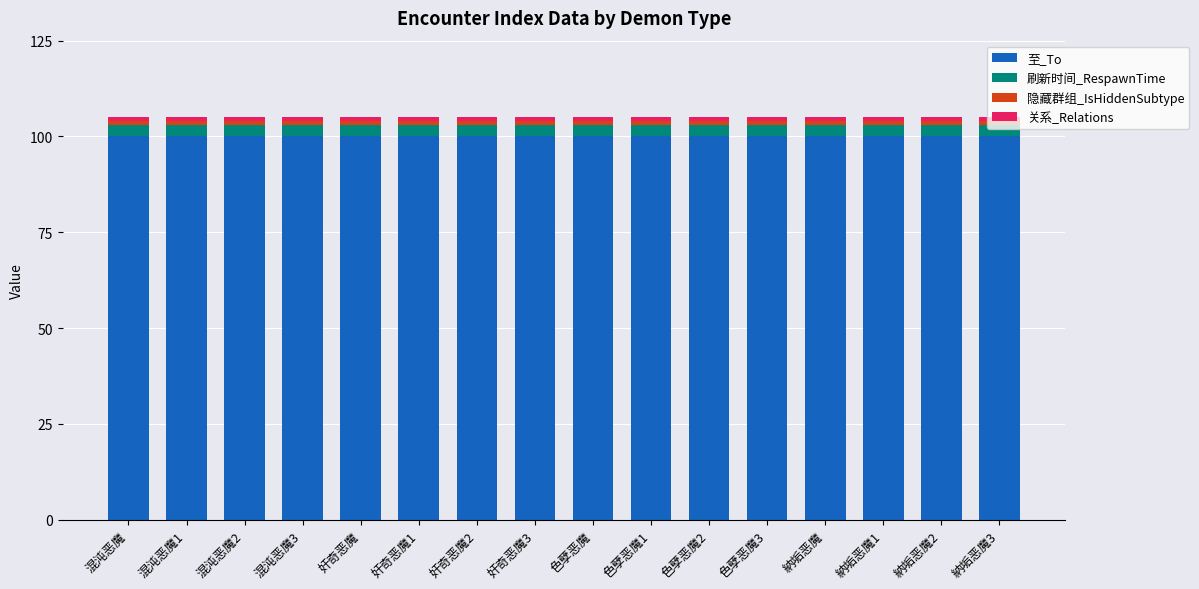

Is it true that 至_To equals 139 at 混沌恶魔3?

False